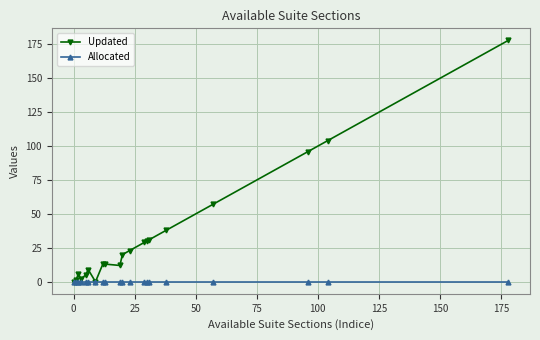

Rank the series by their maximum value, from highest to lowest.

Updated, Allocated